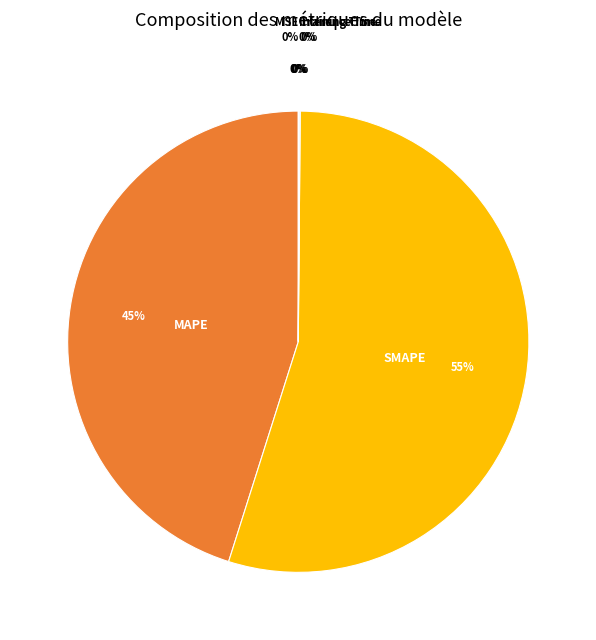

How many slices are in this pie chart?

5